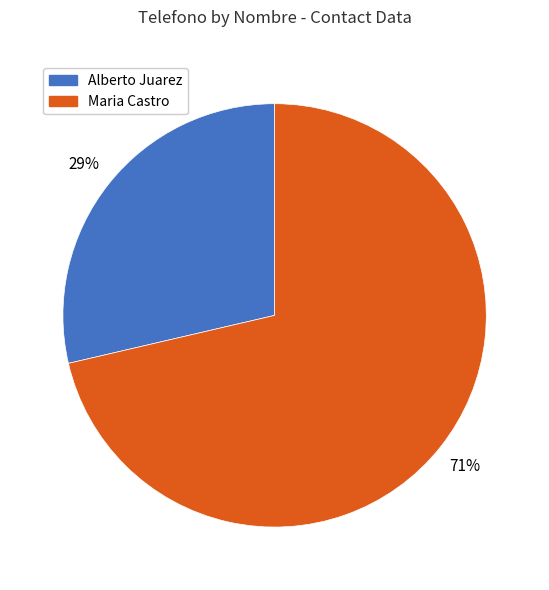

How many slices are in this pie chart?

2